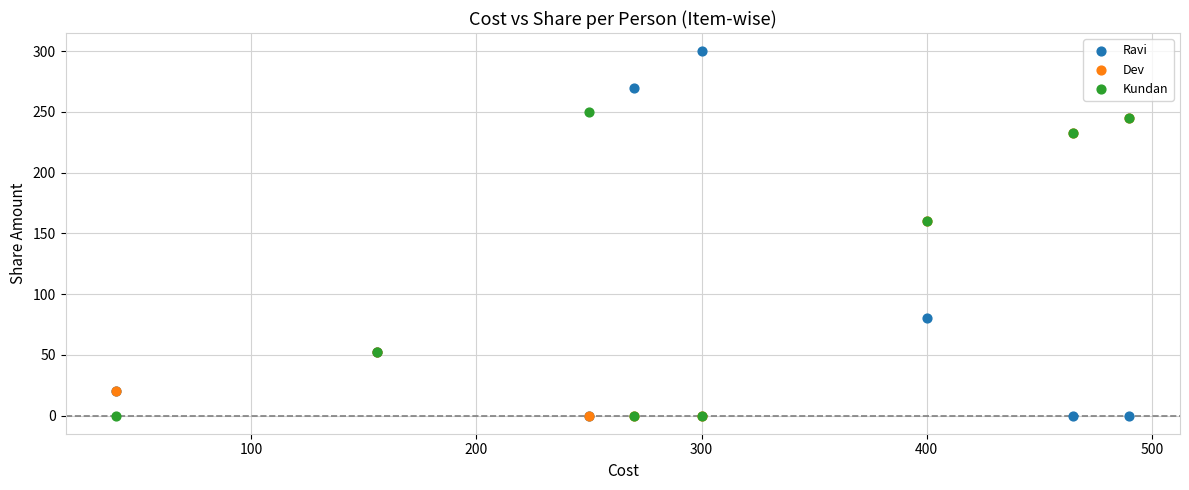

What are all the series names shown in the legend?

Ravi, Dev, Kundan